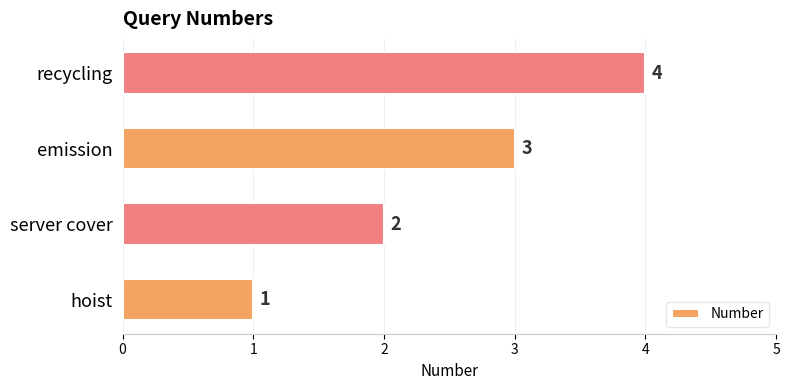

What is the maximum value shown in the chart?

4